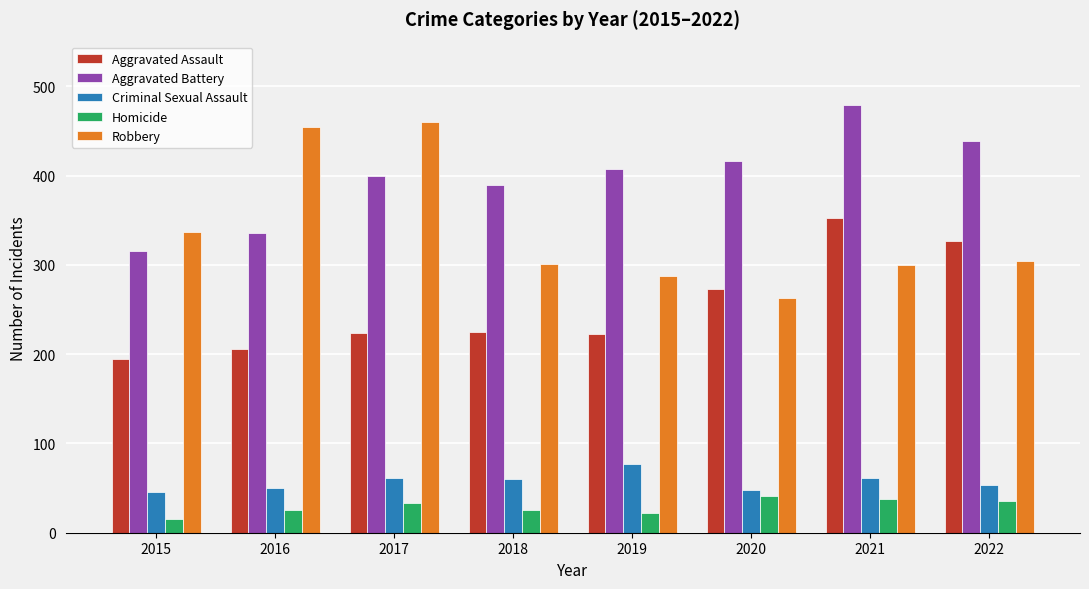

How many bars are there in each group?

5